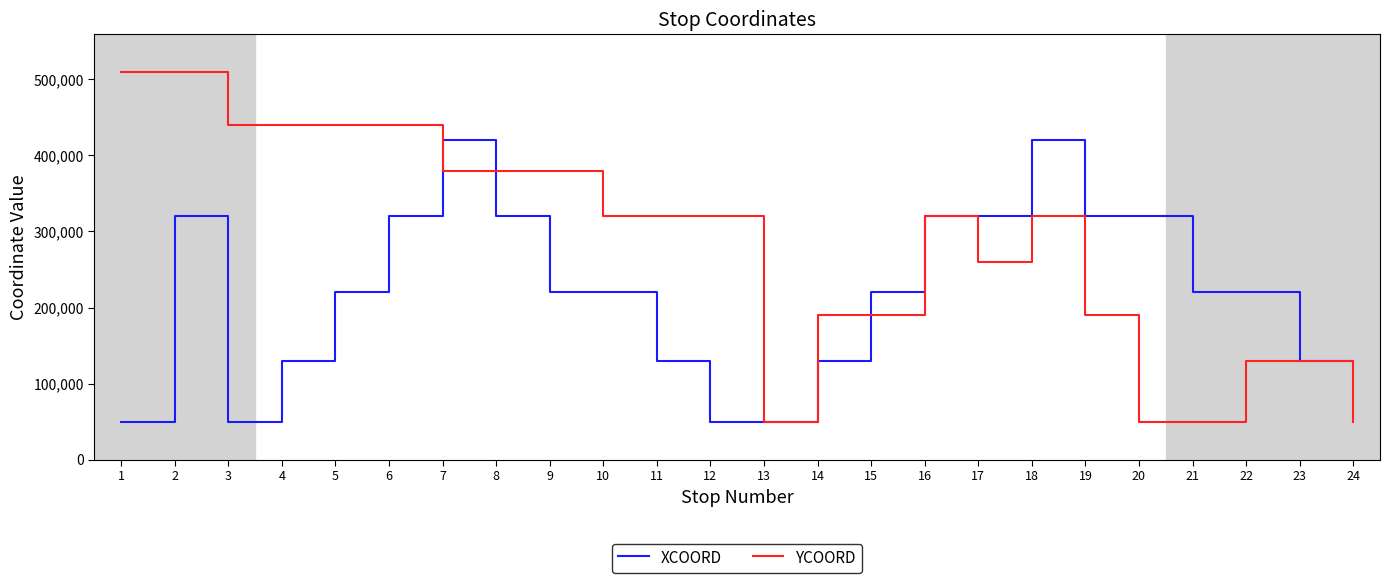

Rank the series by their maximum value, from lowest to highest.

XCOORD, YCOORD